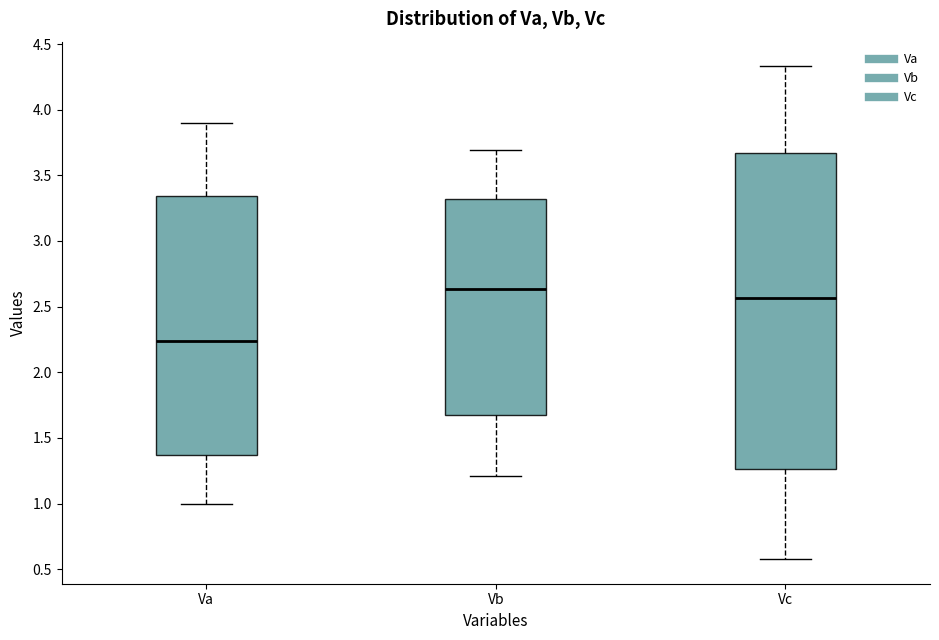

Which box's median line is the highest?

Vb